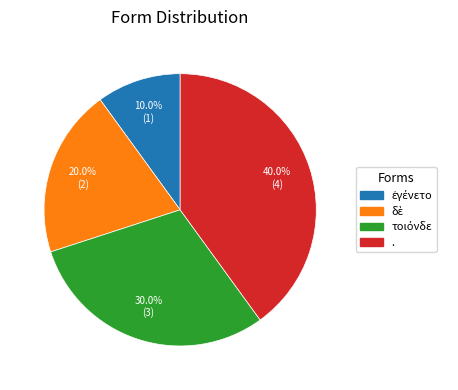

Does any single category account for the majority?

No